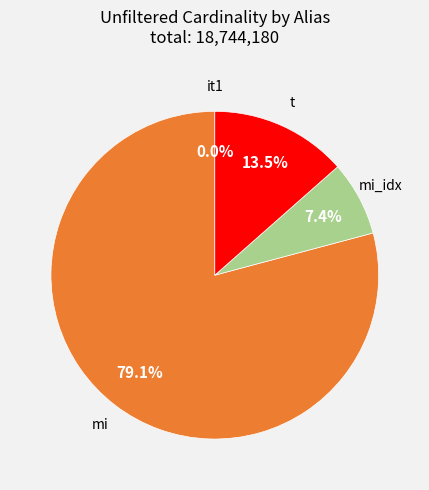

To the nearest percent, what is the difference between the largest and smallest slice percentages?

79%